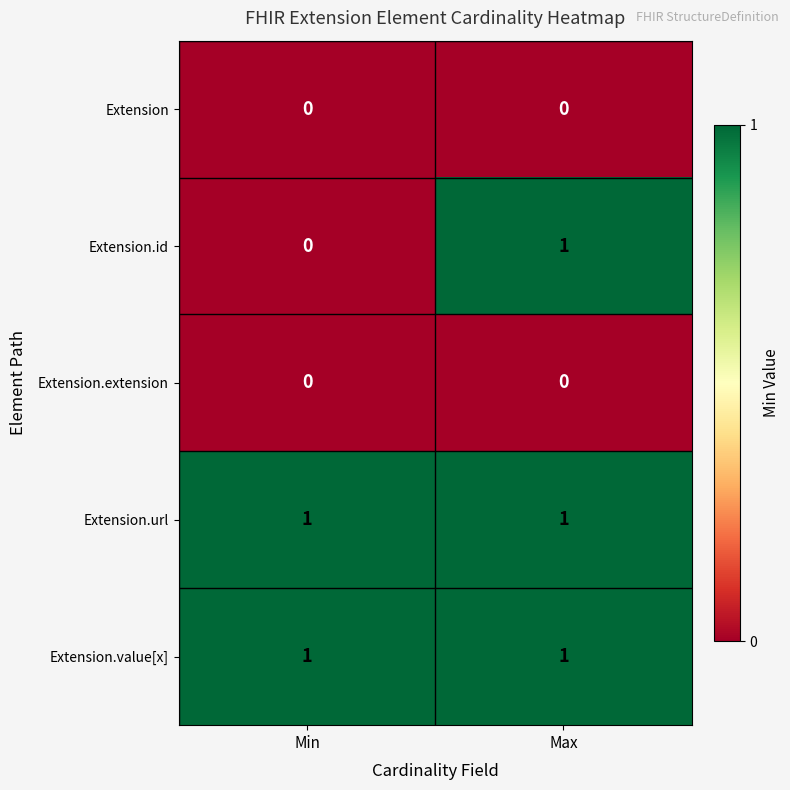

How many series are shown in this chart?

5